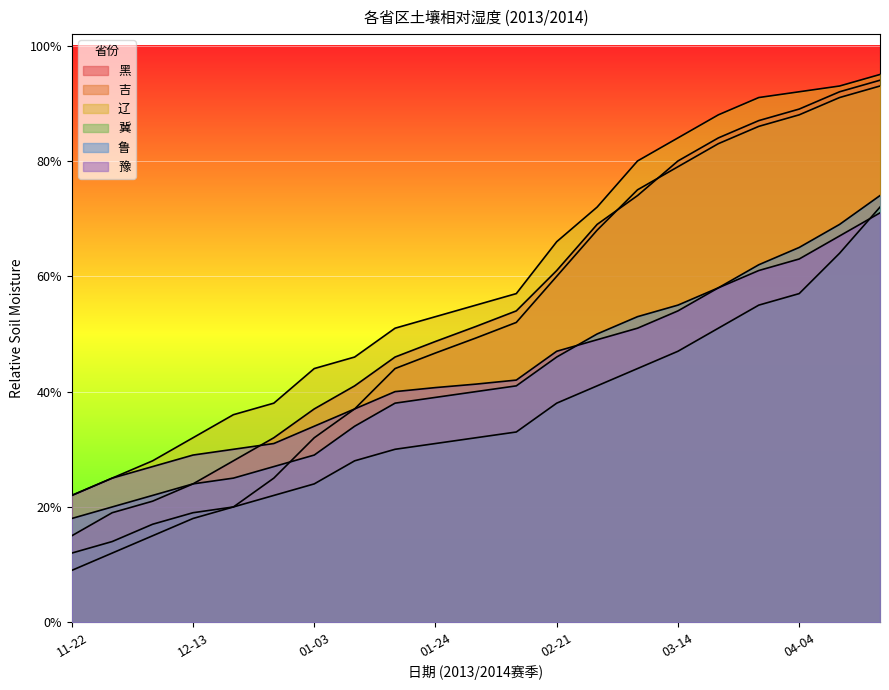

Which series changed the most between 02-28 and 03-28?

辽